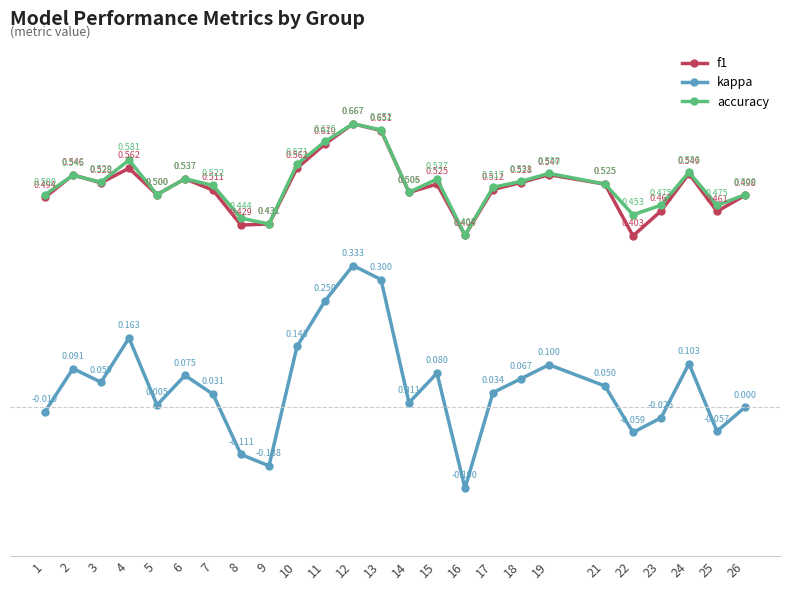

The kappa series shows 0.1 at 4. True or false?

False